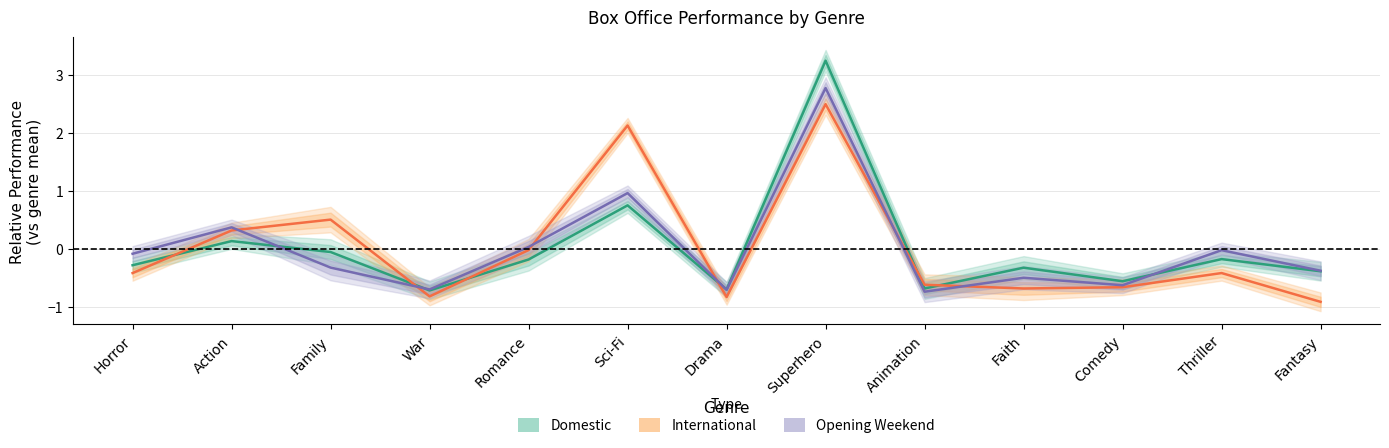

What is the total value across all series at Romance?

-0.2